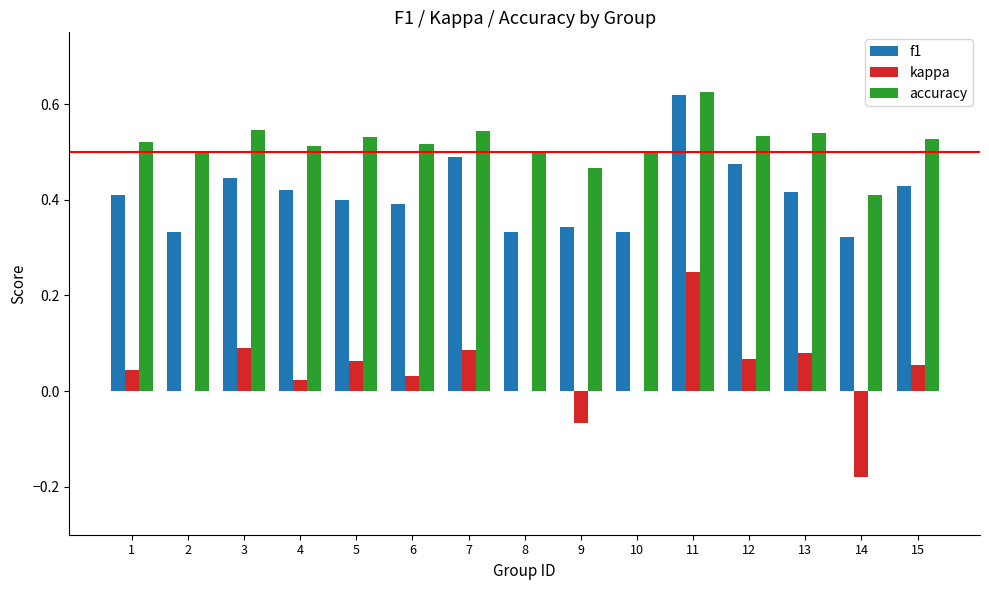

What is the total value across all series at 8?

0.8